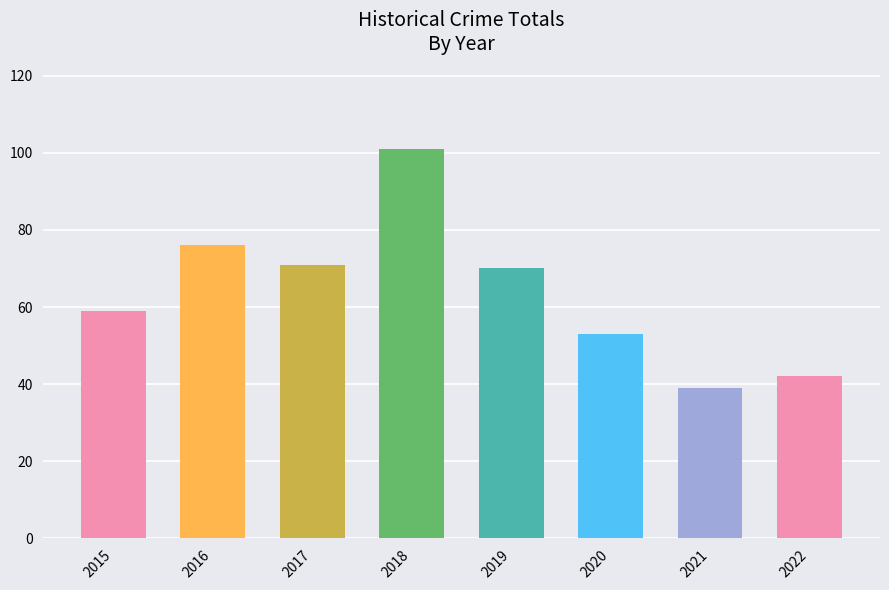

What is the average value?

64